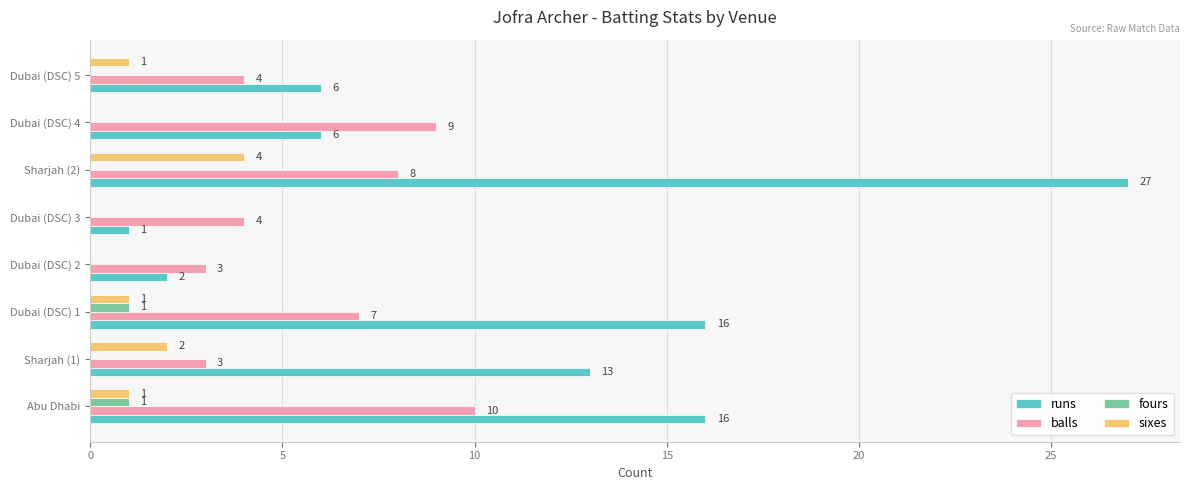

At which label is sixes closest to 2?

Sharjah (1)